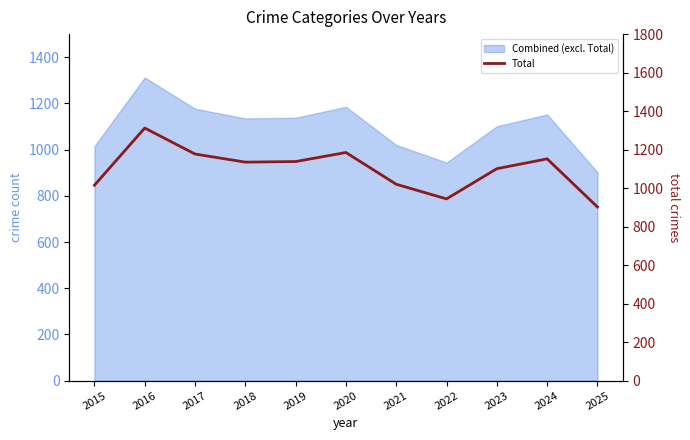

Which category has the highest value across all series?

2016